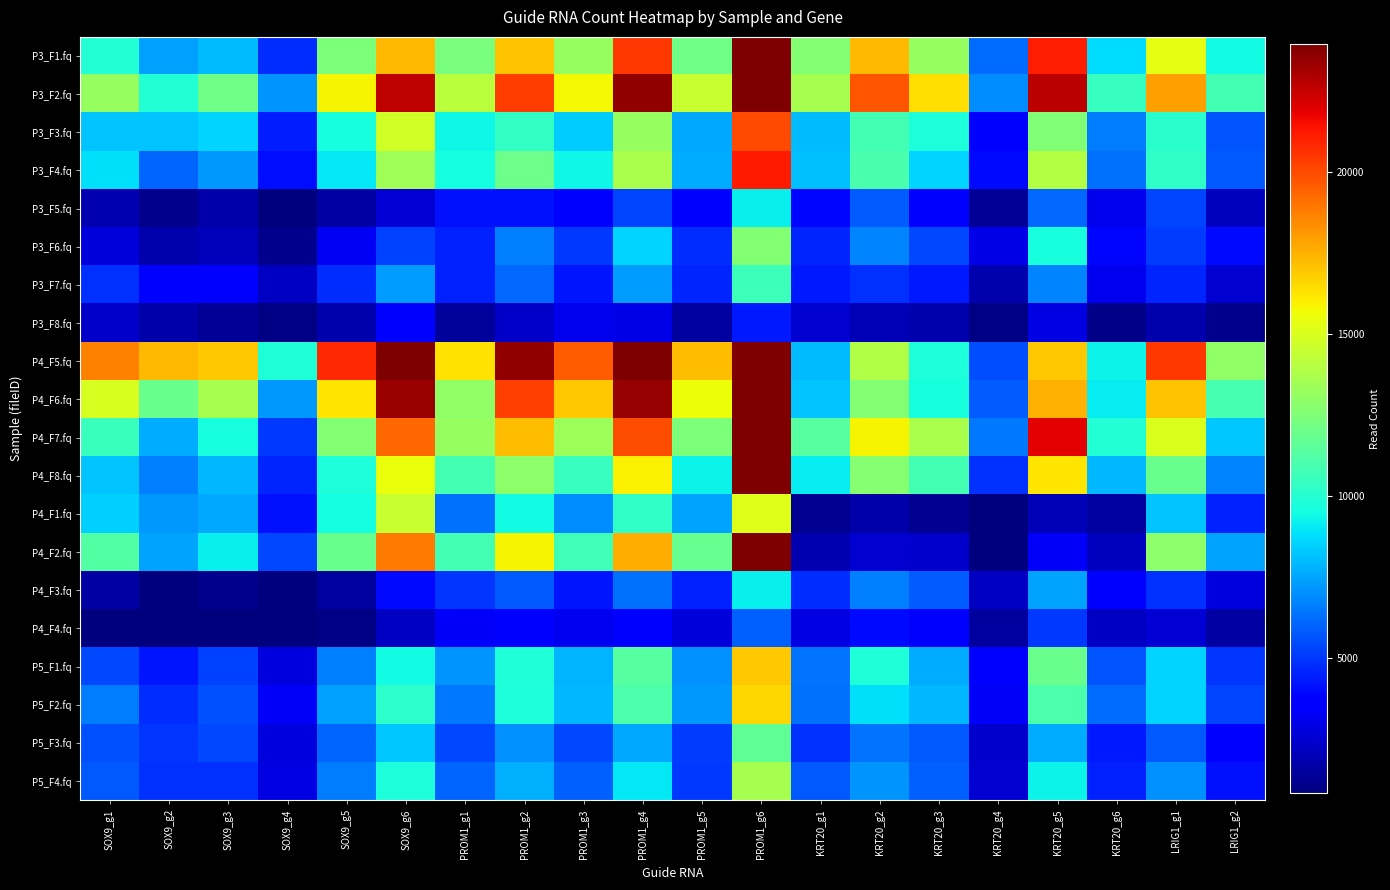

Reading left to right, what are all the values shown in this chart?

P3_F1.fq: SOX9_g1=9865	SOX9_g2=7387	SOX9_g3=8002	SOX9_g4=4722	SOX9_g5=12462	SOX9_g6=17274	PROM1_g1=12297	PROM1_g2=16998	PROM1_g3=13178	PROM1_g4=20457	PROM1_g5=12054	PROM1_g6=30113	KRT20_g1=12649	KRT20_g2=17275	KRT20_g3=13180	KRT20_g4=6219	KRT20_g5=21102	KRT20_g6=8767	LRIG1_g1=15267	LRIG1_g2=9402
P3_F2.fq: SOX9_g1=13147	SOX9_g2=9940	SOX9_g3=12020	SOX9_g4=7072	SOX9_g5=15886	SOX9_g6=22579	PROM1_g1=14175	PROM1_g2=20384	PROM1_g3=15771	PROM1_g4=23498	PROM1_g5=14525	PROM1_g6=35305	KRT20_g1=13639	KRT20_g2=19693	KRT20_g3=16435	KRT20_g4=6880	KRT20_g5=22694	KRT20_g6=10469	LRIG1_g1=17898	LRIG1_g2=10785
P3_F3.fq: SOX9_g1=8218	SOX9_g2=8164	SOX9_g3=8509	SOX9_g4=4428	SOX9_g5=9643	SOX9_g6=14803	PROM1_g1=9392	PROM1_g2=10355	PROM1_g3=8360	PROM1_g4=13124	PROM1_g5=7508	PROM1_g6=20020	KRT20_g1=8009	KRT20_g2=10801	KRT20_g3=9675	KRT20_g4=3637	KRT20_g5=12512	KRT20_g6=6522	LRIG1_g1=10056	LRIG1_g2=5679
P3_F4.fq: SOX9_g1=8792	SOX9_g2=6042	SOX9_g3=7160	SOX9_g4=4012	SOX9_g5=9015	SOX9_g6=13452	PROM1_g1=9555	PROM1_g2=11985	PROM1_g3=9381	PROM1_g4=13650	PROM1_g5=7685	PROM1_g6=21173	KRT20_g1=8135	KRT20_g2=10992	KRT20_g3=8536	KRT20_g4=3952	KRT20_g5=13935	KRT20_g6=6296	LRIG1_g1=10248	LRIG1_g2=5759
P3_F5.fq: SOX9_g1=1869	SOX9_g2=1141	SOX9_g3=1665	SOX9_g4=702	SOX9_g5=1614	SOX9_g6=2568	PROM1_g1=4088	PROM1_g2=4139	PROM1_g3=3730	PROM1_g4=5304	PROM1_g5=3727	PROM1_g6=9187	KRT20_g1=3842	KRT20_g2=5827	KRT20_g3=3531	KRT20_g4=1335	KRT20_g5=6148	KRT20_g6=3027	LRIG1_g1=5260	LRIG1_g2=2168
P3_F6.fq: SOX9_g1=2637	SOX9_g2=1747	SOX9_g3=2011	SOX9_g4=1116	SOX9_g5=3178	SOX9_g6=5223	PROM1_g1=4519	PROM1_g2=6630	PROM1_g3=5054	PROM1_g4=8548	PROM1_g5=4720	PROM1_g6=12641	KRT20_g1=4554	KRT20_g2=6698	KRT20_g3=5430	KRT20_g4=2981	KRT20_g5=9650	KRT20_g6=3863	LRIG1_g1=5141	LRIG1_g2=3943
P3_F7.fq: SOX9_g1=4839	SOX9_g2=3712	SOX9_g3=3385	SOX9_g4=2190	SOX9_g5=4767	SOX9_g6=7273	PROM1_g1=4478	PROM1_g2=6084	PROM1_g3=4239	PROM1_g4=7274	PROM1_g5=4576	PROM1_g6=10579	KRT20_g1=4321	KRT20_g2=4881	KRT20_g3=4340	KRT20_g4=1782	KRT20_g5=6749	KRT20_g6=3132	LRIG1_g1=4598	LRIG1_g2=2544
P3_F8.fq: SOX9_g1=2312	SOX9_g2=1723	SOX9_g3=1331	SOX9_g4=993	SOX9_g5=1739	SOX9_g6=3373	PROM1_g1=1378	PROM1_g2=2296	PROM1_g3=3043	PROM1_g4=2921	PROM1_g5=1551	PROM1_g6=4336	KRT20_g1=2534	KRT20_g2=1991	KRT20_g3=1770	KRT20_g4=984	KRT20_g5=2891	KRT20_g6=1076	LRIG1_g1=1801	LRIG1_g2=1105
P4_F5.fq: SOX9_g1=18618	SOX9_g2=17286	SOX9_g3=16969	SOX9_g4=9808	SOX9_g5=20852	SOX9_g6=28691	PROM1_g1=16278	PROM1_g2=23545	PROM1_g3=19566	PROM1_g4=27350	PROM1_g5=17166	PROM1_g6=40696	KRT20_g1=8007	KRT20_g2=13895	KRT20_g3=9754	KRT20_g4=5442	KRT20_g5=16957	KRT20_g6=9244	LRIG1_g1=20493	LRIG1_g2=12945
P4_F6.fq: SOX9_g1=14982	SOX9_g2=11846	SOX9_g3=13609	SOX9_g4=7218	SOX9_g5=16200	SOX9_g6=23381	PROM1_g1=12976	PROM1_g2=20228	PROM1_g3=16964	PROM1_g4=23447	PROM1_g5=15543	PROM1_g6=34763	KRT20_g1=8155	KRT20_g2=12578	KRT20_g3=9619	KRT20_g4=5795	KRT20_g5=17488	KRT20_g6=9074	LRIG1_g1=17021	LRIG1_g2=10916
P4_F7.fq: SOX9_g1=10523	SOX9_g2=7615	SOX9_g3=9652	SOX9_g4=4986	SOX9_g5=12621	SOX9_g6=19288	PROM1_g1=13175	PROM1_g2=17179	PROM1_g3=13332	PROM1_g4=19926	PROM1_g5=12428	PROM1_g6=29424	KRT20_g1=11346	KRT20_g2=15892	KRT20_g3=13730	KRT20_g4=6512	KRT20_g5=21890	KRT20_g6=9883	LRIG1_g1=15030	LRIG1_g2=8304
P4_F8.fq: SOX9_g1=8164	SOX9_g2=6677	SOX9_g3=7904	SOX9_g4=4558	SOX9_g5=9697	SOX9_g6=15524	PROM1_g1=10841	PROM1_g2=12866	PROM1_g3=10397	PROM1_g4=15920	PROM1_g5=9256	PROM1_g6=23876	KRT20_g1=9076	KRT20_g2=12705	KRT20_g3=10798	KRT20_g4=4875	KRT20_g5=16236	KRT20_g6=7930	LRIG1_g1=11922	LRIG1_g2=6732
P4_F1.fq: SOX9_g1=8449	SOX9_g2=7223	SOX9_g3=7551	SOX9_g4=4083	SOX9_g5=9513	SOX9_g6=14513	PROM1_g1=6266	PROM1_g2=9483	PROM1_g3=6923	PROM1_g4=10230	PROM1_g5=7454	PROM1_g6=15137	KRT20_g1=1240	KRT20_g2=1667	KRT20_g3=1236	KRT20_g4=625	KRT20_g5=1931	KRT20_g6=1512	LRIG1_g1=8170	LRIG1_g2=4480
P4_F2.fq: SOX9_g1=11210	SOX9_g2=7443	SOX9_g3=9132	SOX9_g4=5357	SOX9_g5=11885	SOX9_g6=18860	PROM1_g1=10755	PROM1_g2=15825	PROM1_g3=10752	PROM1_g4=17578	PROM1_g5=11804	PROM1_g6=26399	KRT20_g1=1899	KRT20_g2=2529	KRT20_g3=2386	KRT20_g4=806	KRT20_g5=3279	KRT20_g6=2163	LRIG1_g1=12852	LRIG1_g2=7437
P4_F3.fq: SOX9_g1=1585	SOX9_g2=734	SOX9_g3=1159	SOX9_g4=676	SOX9_g5=1483	SOX9_g6=3955	PROM1_g1=4949	PROM1_g2=5751	PROM1_g3=4254	PROM1_g4=6286	PROM1_g5=4482	PROM1_g6=9217	KRT20_g1=4797	KRT20_g2=6673	KRT20_g3=5832	KRT20_g4=2217	KRT20_g5=7418	KRT20_g6=3806	LRIG1_g1=4890	LRIG1_g2=2752
P4_F4.fq: SOX9_g1=831	SOX9_g2=330	SOX9_g3=663	SOX9_g4=712	SOX9_g5=941	SOX9_g6=2208	PROM1_g1=3277	PROM1_g2=3518	PROM1_g3=3087	PROM1_g4=3757	PROM1_g5=2637	PROM1_g6=5887	KRT20_g1=2879	KRT20_g2=3961	KRT20_g3=3484	KRT20_g4=1551	KRT20_g5=5001	KRT20_g6=2254	LRIG1_g1=2571	LRIG1_g2=1617
P5_F1.fq: SOX9_g1=5361	SOX9_g2=4257	SOX9_g3=5187	SOX9_g4=2793	SOX9_g5=6632	SOX9_g6=9456	PROM1_g1=7115	PROM1_g2=9841	PROM1_g3=7796	PROM1_g4=11385	PROM1_g5=6975	PROM1_g6=16896	KRT20_g1=6367	KRT20_g2=9842	KRT20_g3=7680	KRT20_g4=3376	KRT20_g5=11917	KRT20_g6=5682	LRIG1_g1=8516	LRIG1_g2=4905
P5_F2.fq: SOX9_g1=6562	SOX9_g2=4779	SOX9_g3=5559	SOX9_g4=3293	SOX9_g5=7336	SOX9_g6=10160	PROM1_g1=6476	PROM1_g2=9727	PROM1_g3=7901	PROM1_g4=11045	PROM1_g5=7187	PROM1_g6=16560	KRT20_g1=6329	KRT20_g2=8783	KRT20_g3=7909	KRT20_g4=3275	KRT20_g5=11099	KRT20_g6=6191	LRIG1_g1=8511	LRIG1_g2=5316
P5_F3.fq: SOX9_g1=5554	SOX9_g2=4891	SOX9_g3=5361	SOX9_g4=2756	SOX9_g5=5996	SOX9_g6=8304	PROM1_g1=5357	PROM1_g2=7022	PROM1_g3=5421	PROM1_g4=7533	PROM1_g5=5130	PROM1_g6=11639	KRT20_g1=4851	KRT20_g2=6423	KRT20_g3=5763	KRT20_g4=2444	KRT20_g5=7662	KRT20_g6=4337	LRIG1_g1=5790	LRIG1_g2=3429
P5_F4.fq: SOX9_g1=5775	SOX9_g2=4819	SOX9_g3=4852	SOX9_g4=2841	SOX9_g5=6517	SOX9_g6=9679	PROM1_g1=5976	PROM1_g2=7690	PROM1_g3=5943	PROM1_g4=8962	PROM1_g5=5030	PROM1_g6=13559	KRT20_g1=5742	KRT20_g2=7059	KRT20_g3=5891	KRT20_g4=2542	KRT20_g5=9250	KRT20_g6=4496	LRIG1_g1=7014	LRIG1_g2=4129